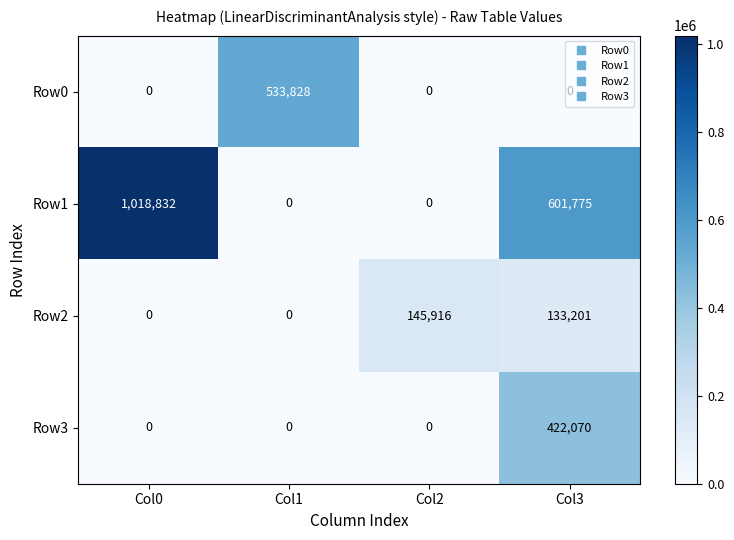

Count the Row1 values in the range 0 to 1018832.

4